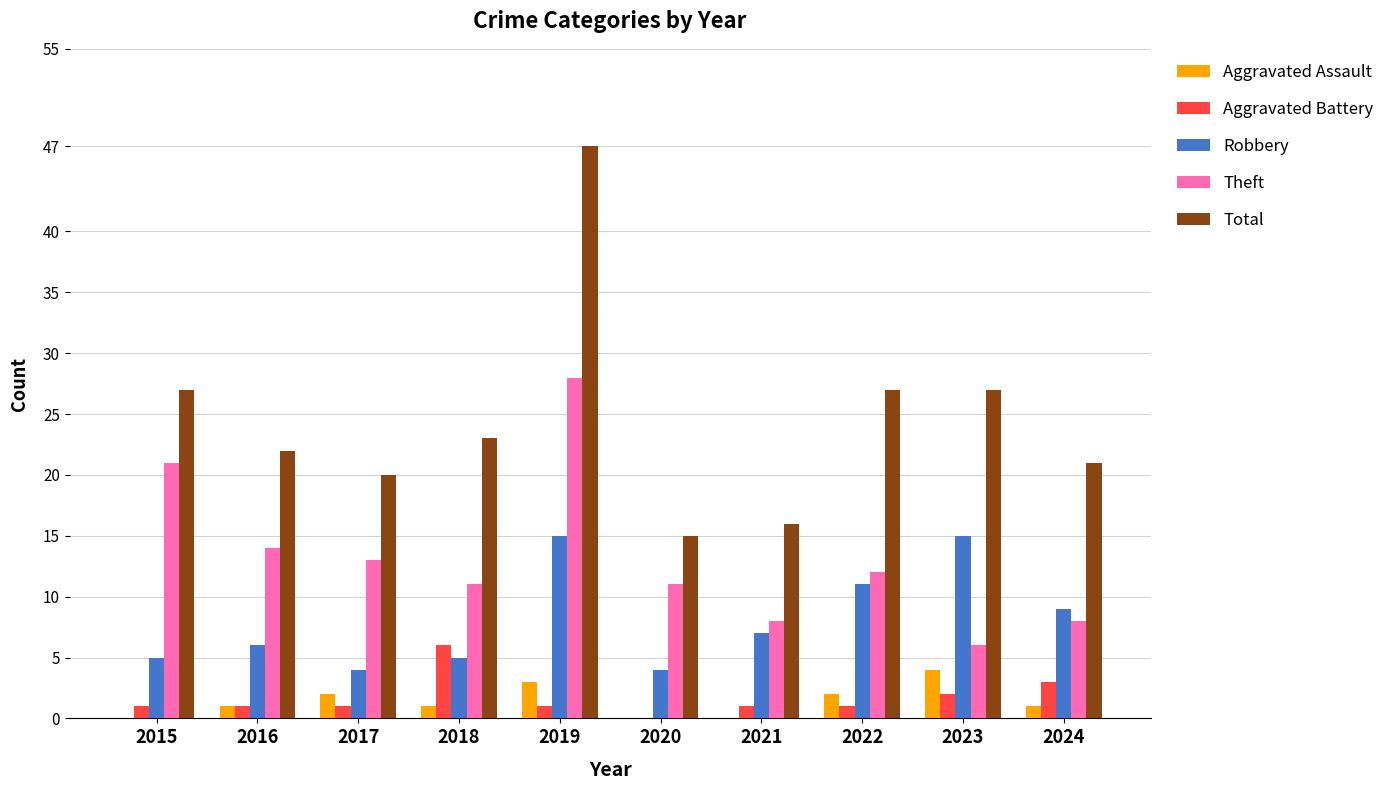

How many data points does each series have?

10